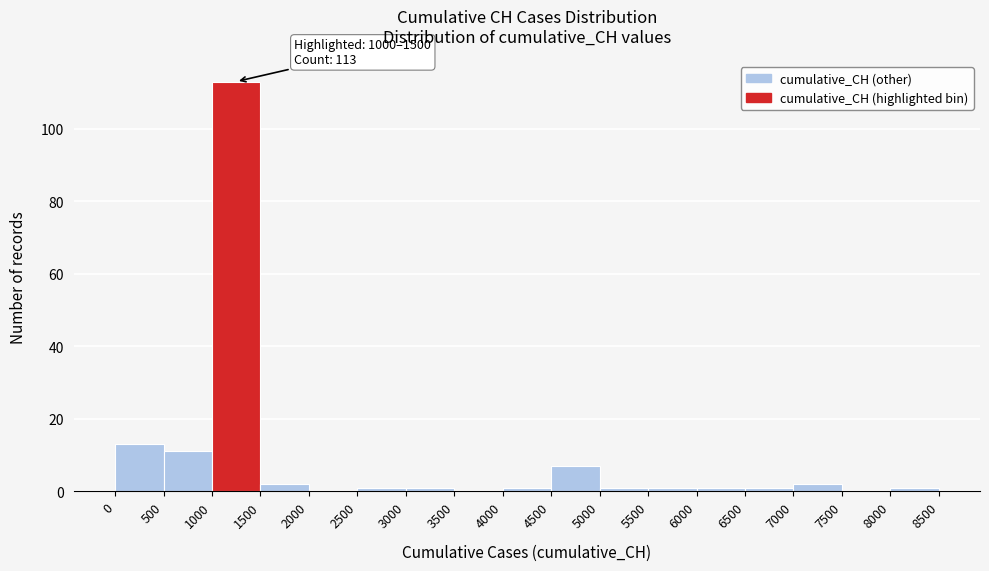

Which range on the x-axis has the tallest bar?

1000 to 1500